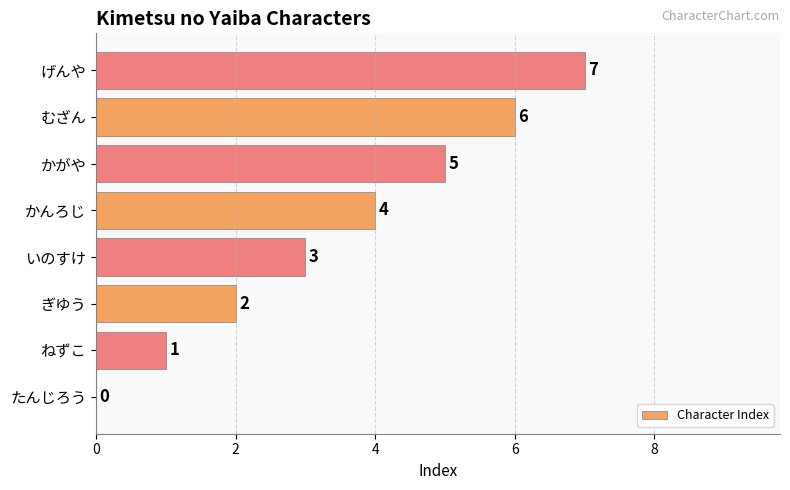

What is the sum of all values?

28